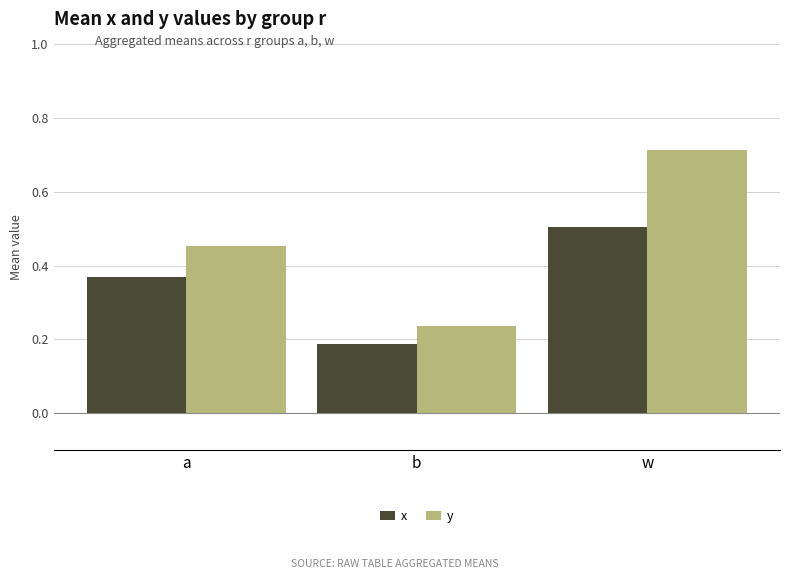

What is the sum of the x values at b and a?

0.6